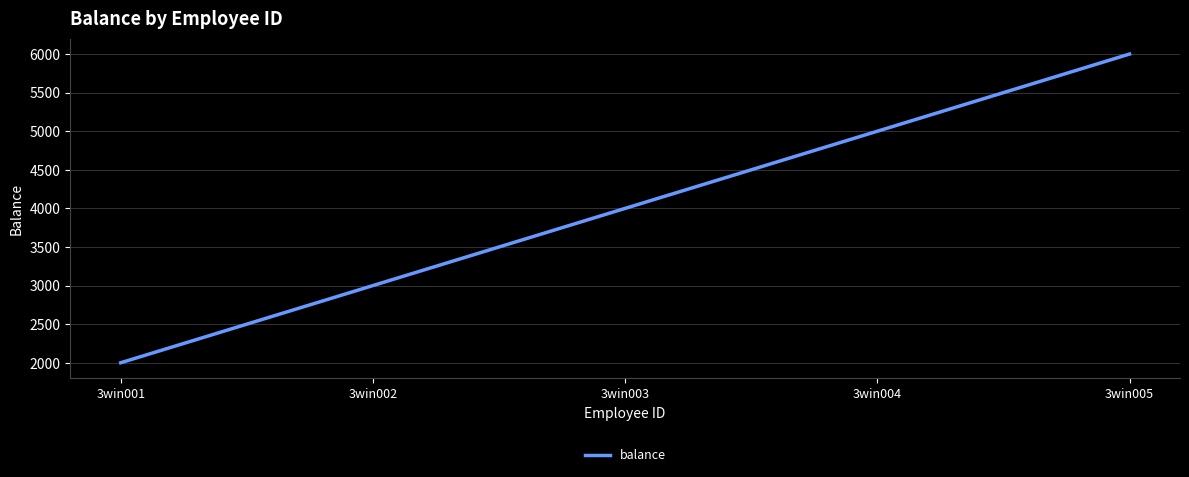

List the labels in order of value, smallest first.

3win001, 3win002, 3win003, 3win004, 3win005